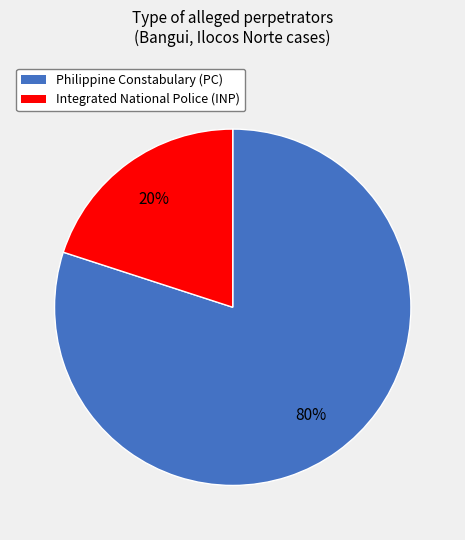

How many slices are in this pie chart?

2